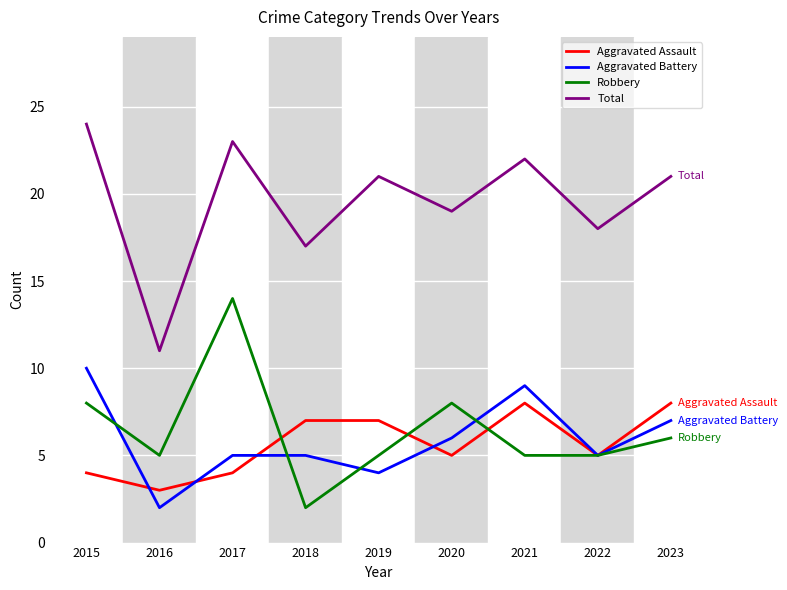

The Robbery series shows 23 at 2017. True or false?

False